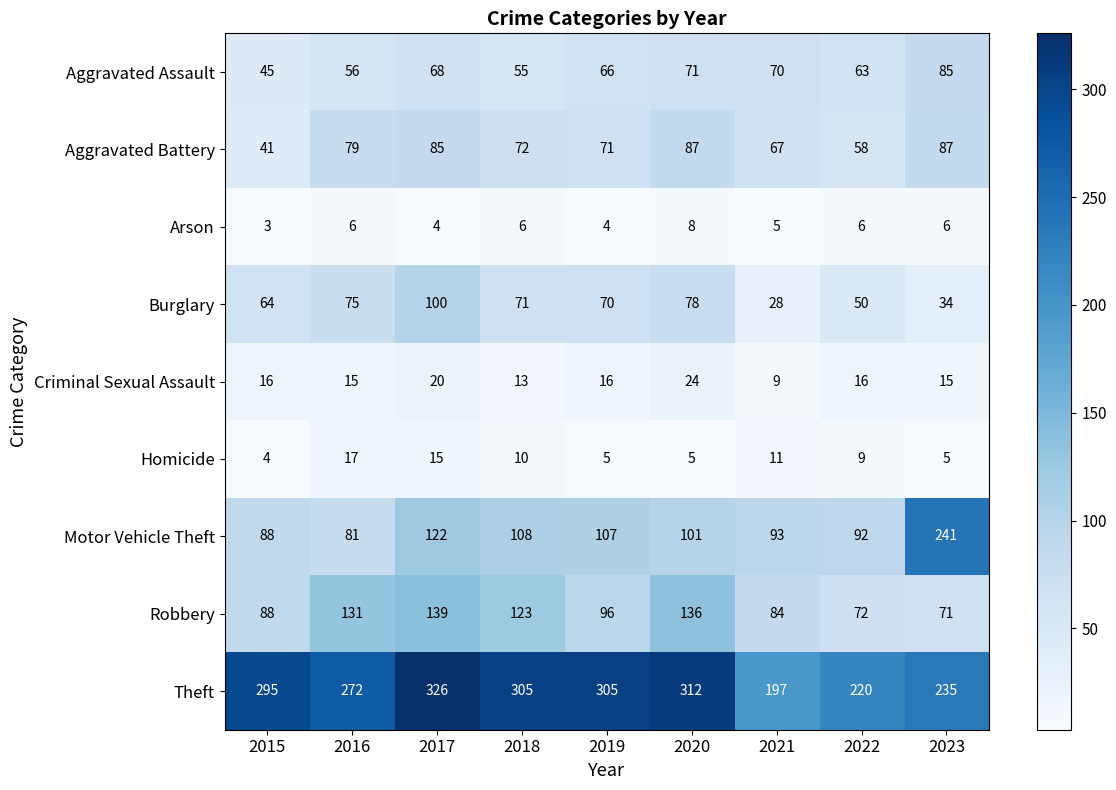

At which label does Burglary first exceed 70?

2016